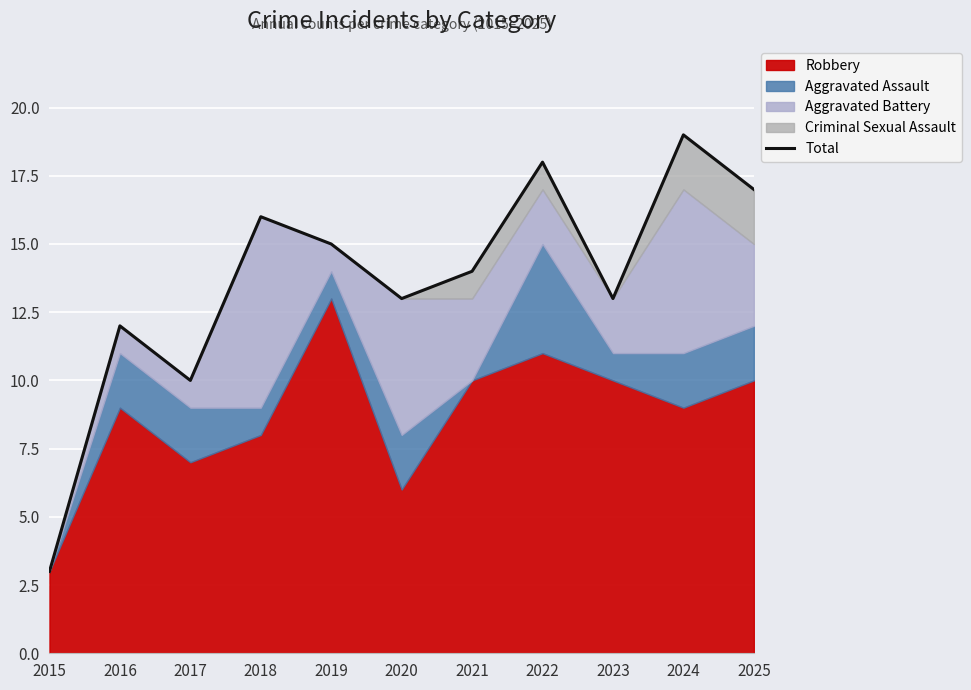

What is the change in value from 2017 to 2021?

+4